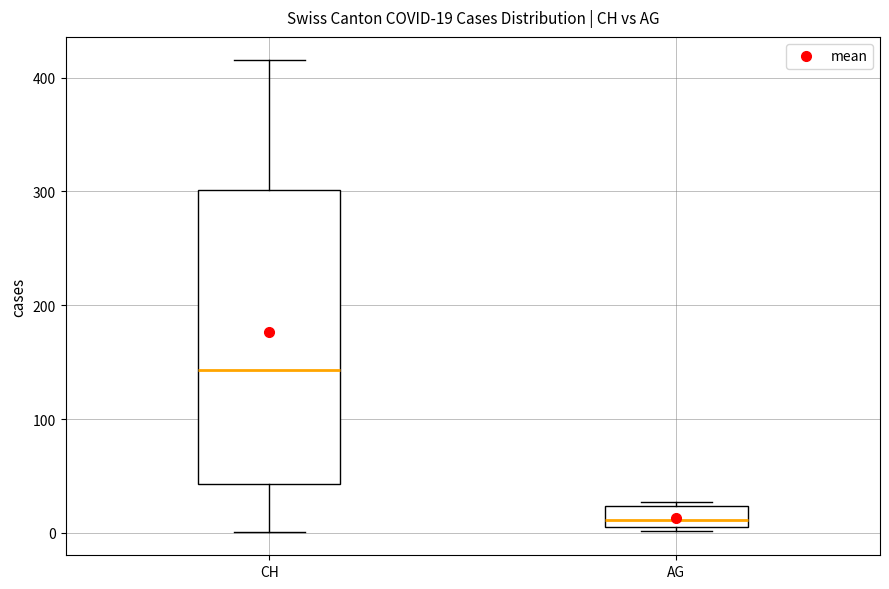

Which box's median line is the lowest?

AG